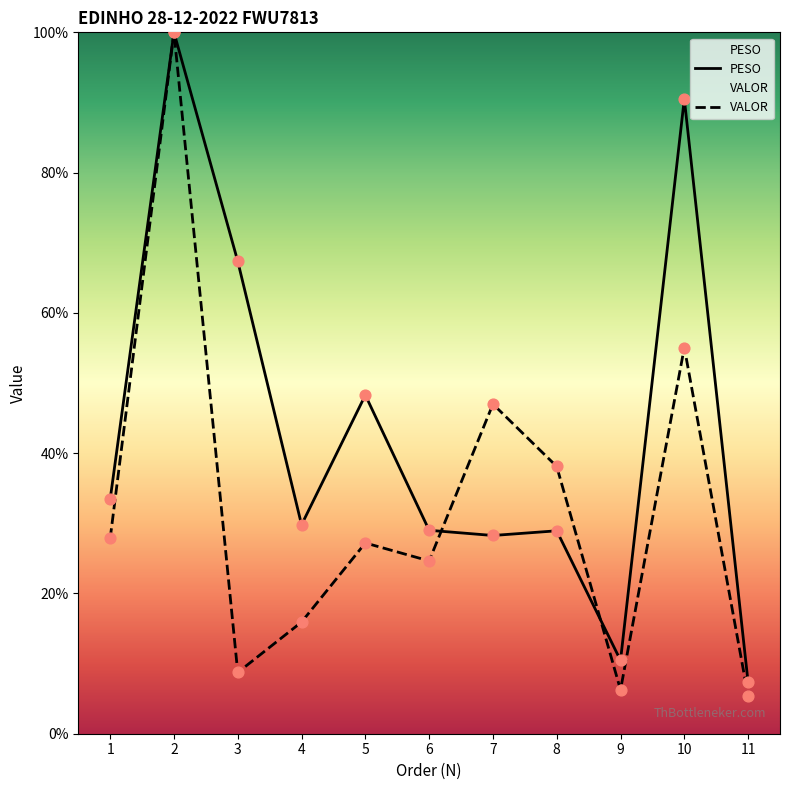

Is the value of VALOR at 3 greater than the value of PESO at 7?

No